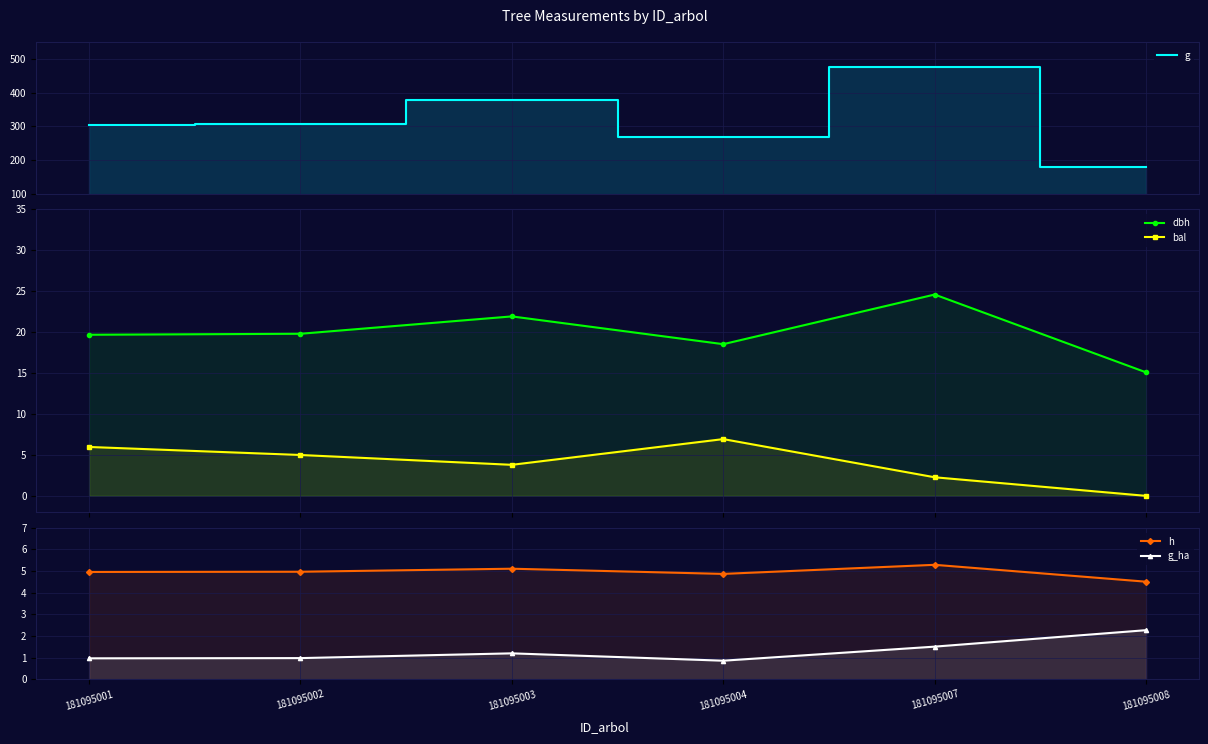

Reading right to left, list all the values displayed in this chart.

g: 178.6	474.7	269.4	377.1	307.7	303.8
dbh: 15.1	24.6	18.5	21.9	19.8	19.7
bal: 0.0	2.3	6.9	3.8	5.0	6.0
h: 4.5	5.3	4.9	5.1	5.0	5.0
g_ha: 2.3	1.5	0.9	1.2	1.0	1.0